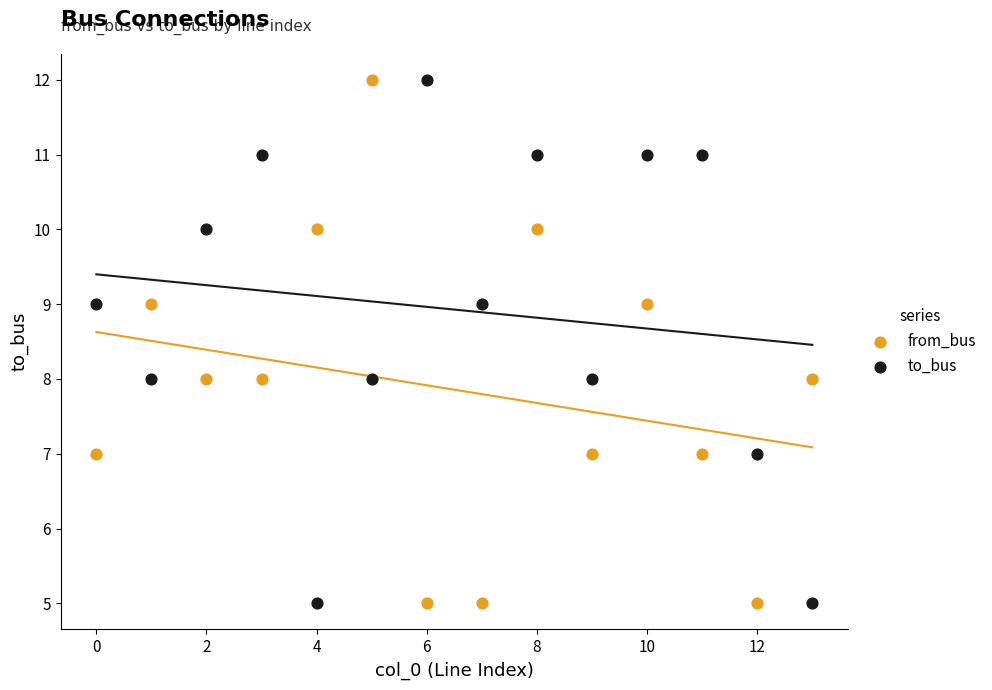

Across all data points, what is the range of Y values (max minus min)?

7